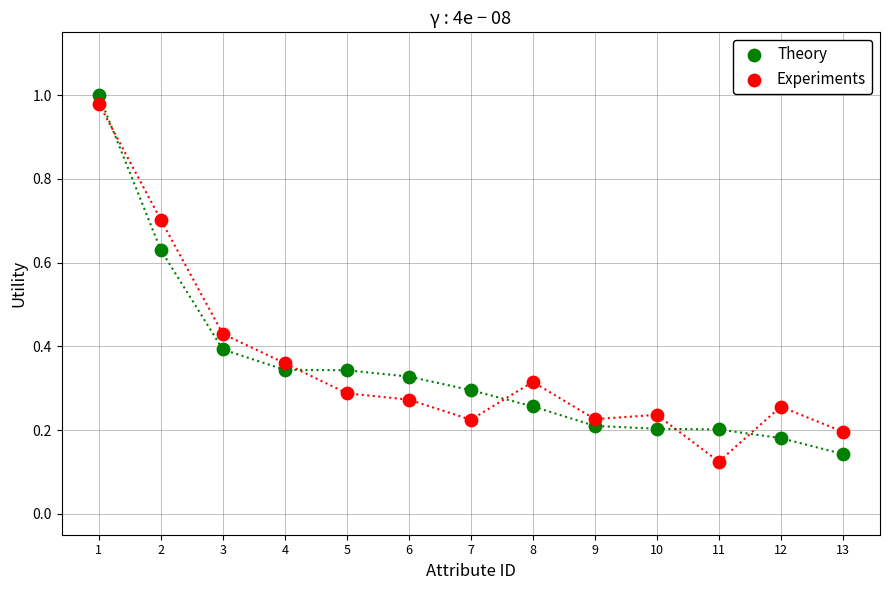

What are all the series names shown in the legend?

Theory, Experiments